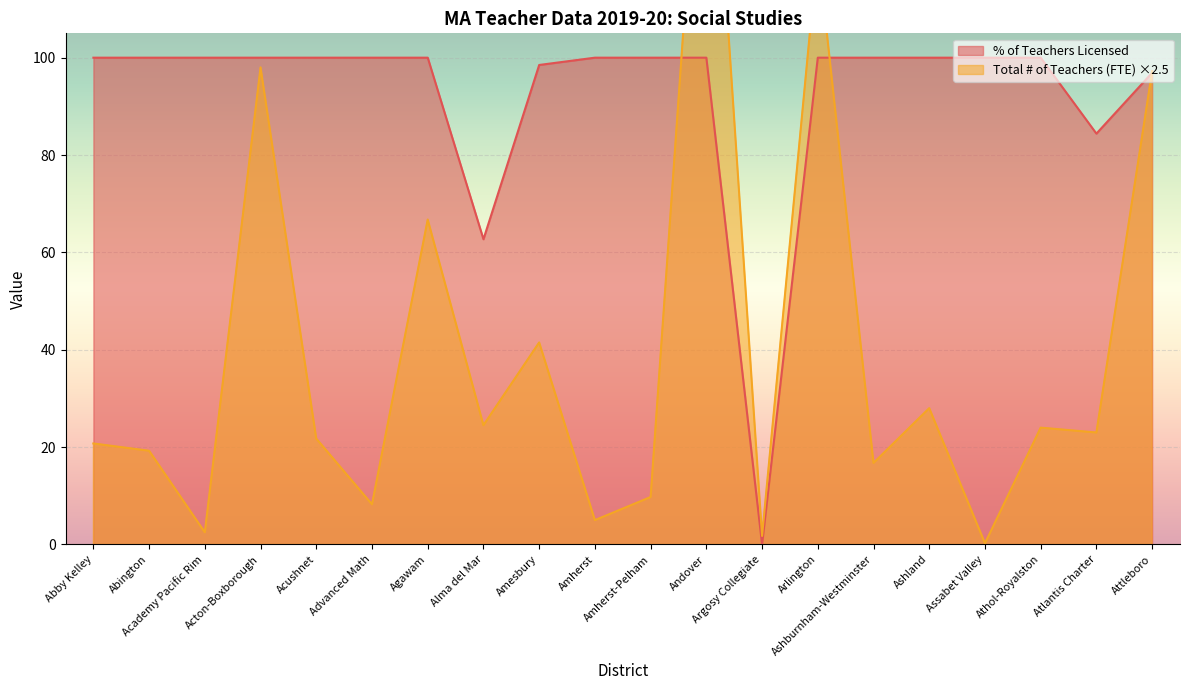

How many data points in Total # of Teachers (FTE) are above 23?

9